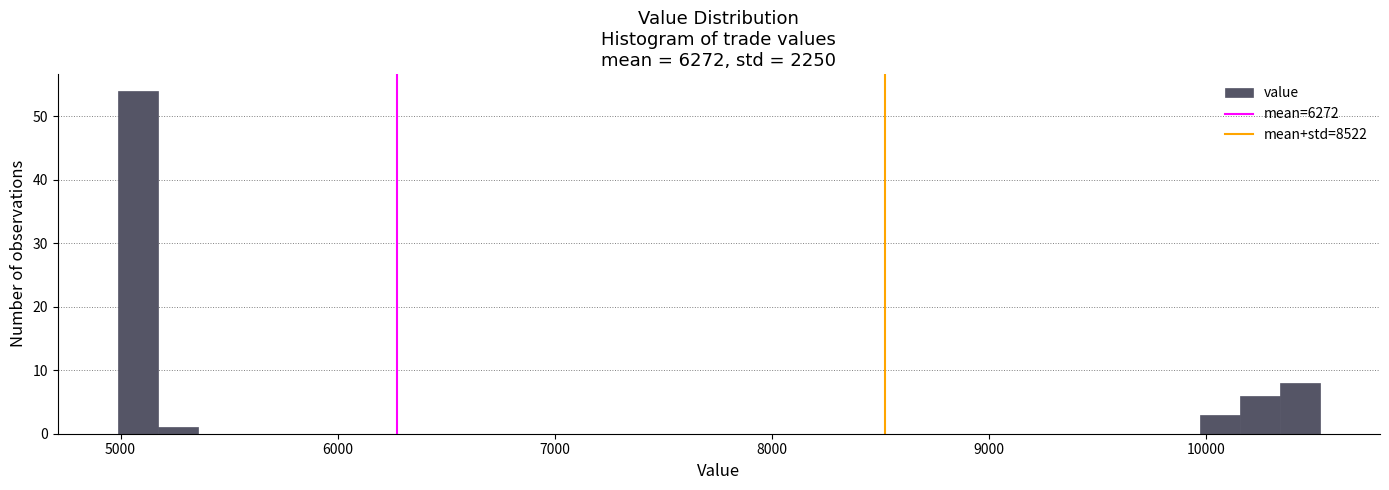

Around what value on the x-axis is the tallest bar? Give the approximate position of its centre, as read against the axis.

5100